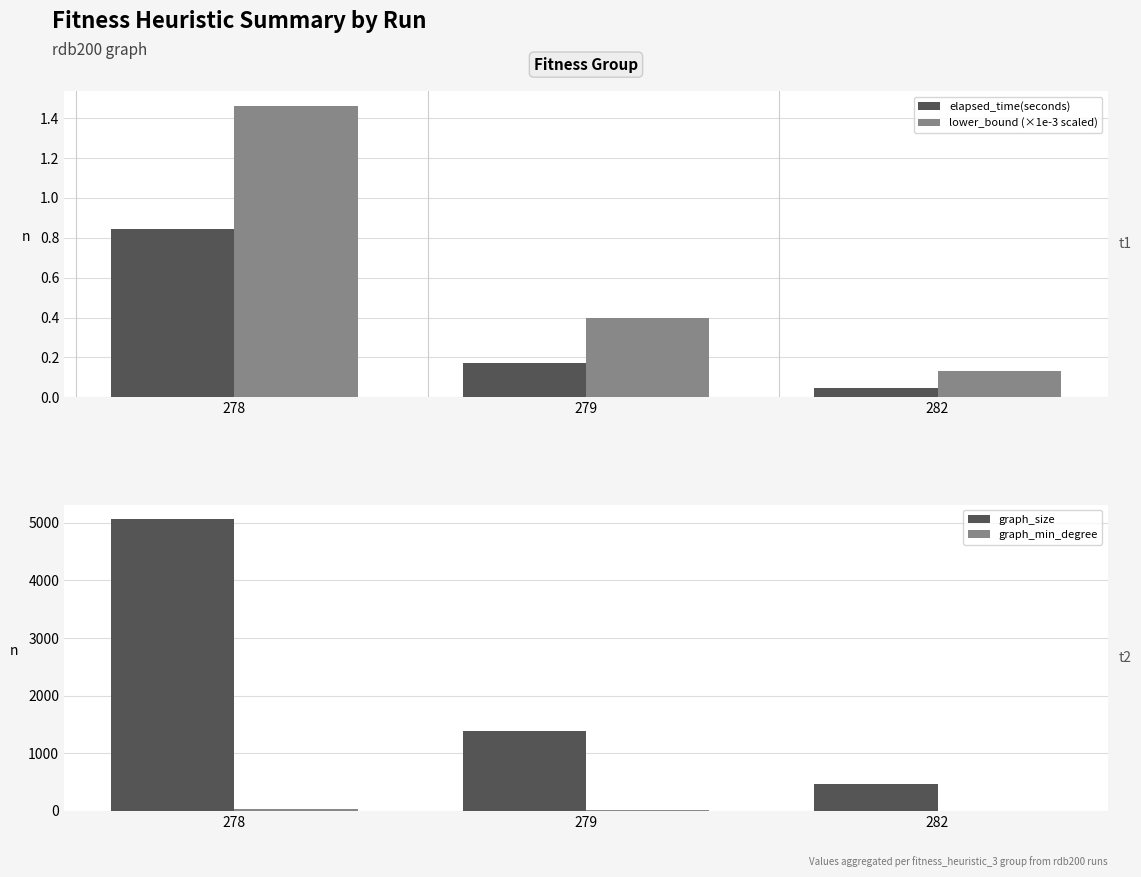

Which category has the lowest value across all series?

282